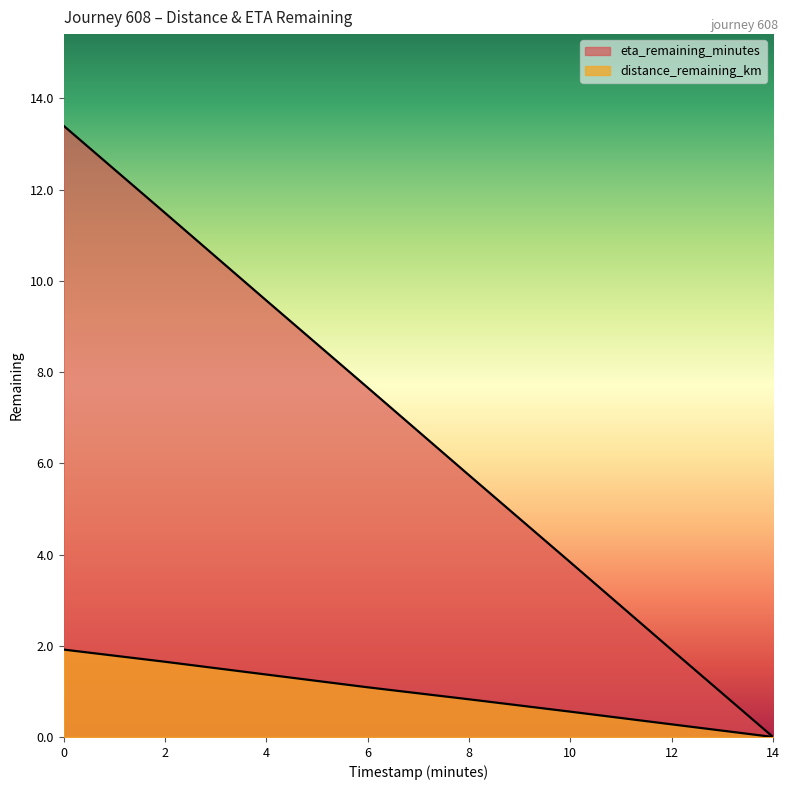

The distance_remaining_km series shows 0.7 at 10.0. True or false?

False